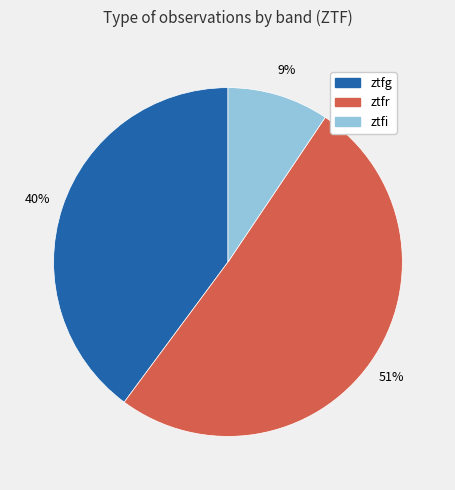

Between ztfi and ztfr, which is larger?

ztfr